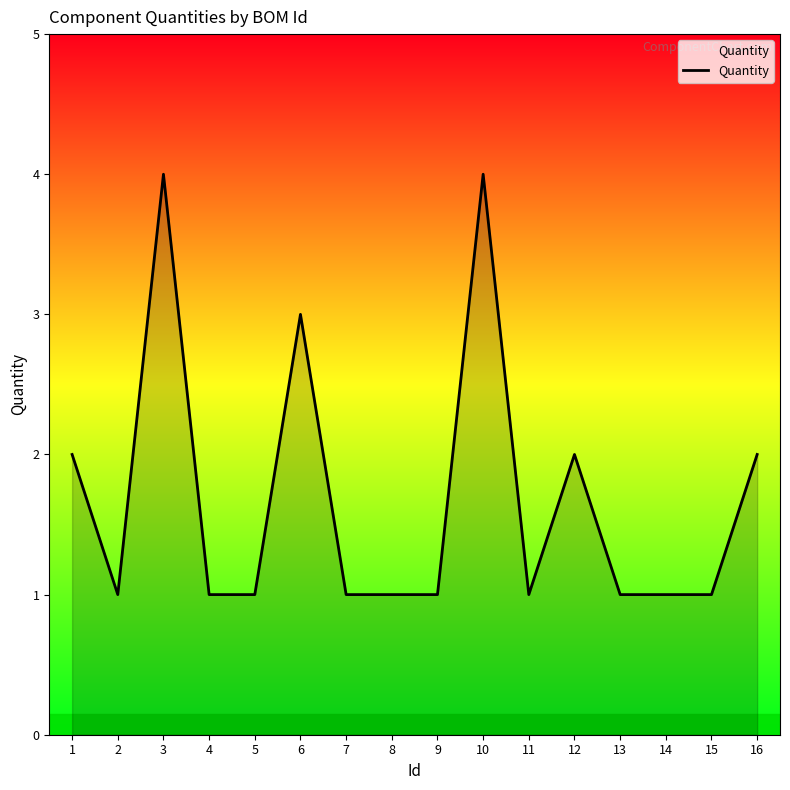

Is it true that the value at 14 is 1?

True